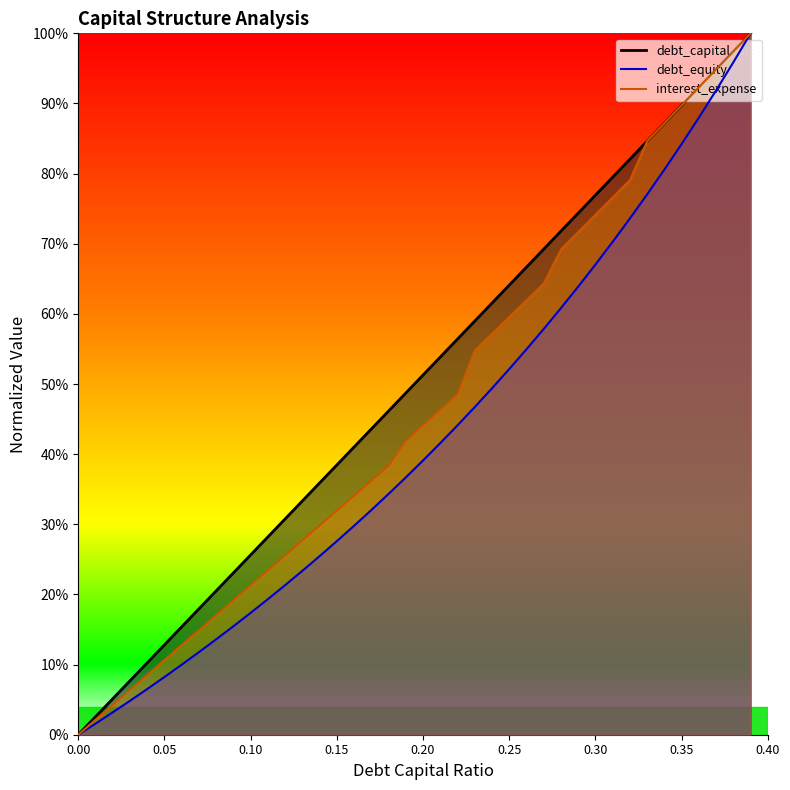

Which series has the largest range (max minus min)?

debt_capital